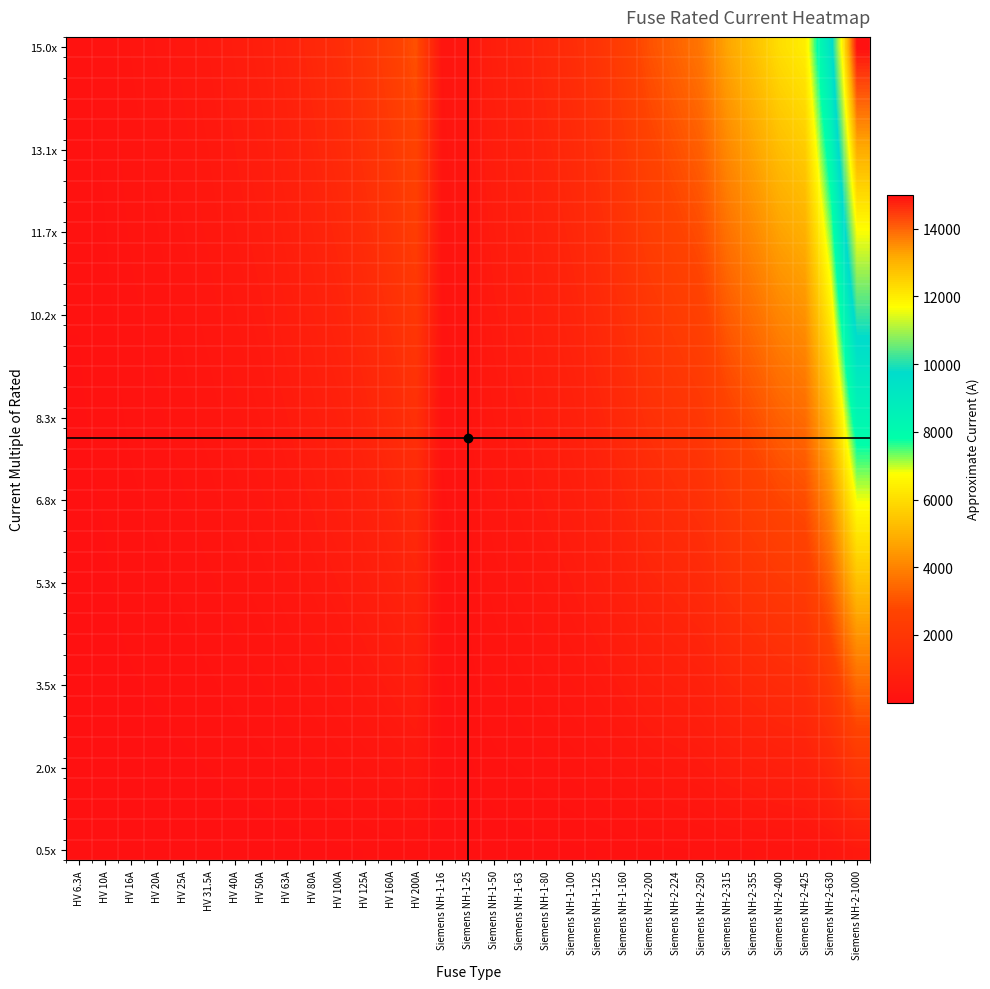

Reading right to left, extract all data points from this chart.

2359.0	1486.2	1002.6	943.6	837.4	743.1	589.7	528.4	471.8	377.4	294.9	235.9	188.7	148.6	117.9	59.0	37.7	471.8	377.4	294.9	235.9	188.7	148.6	117.9	94.4	74.3	59.0	47.2	37.7	23.6	14.9